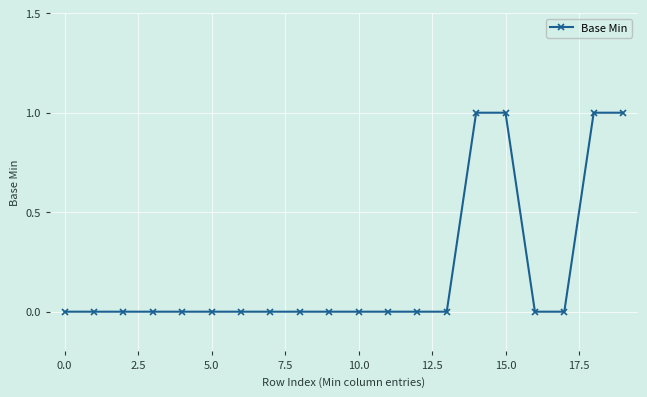

What is the sum of all values?

4